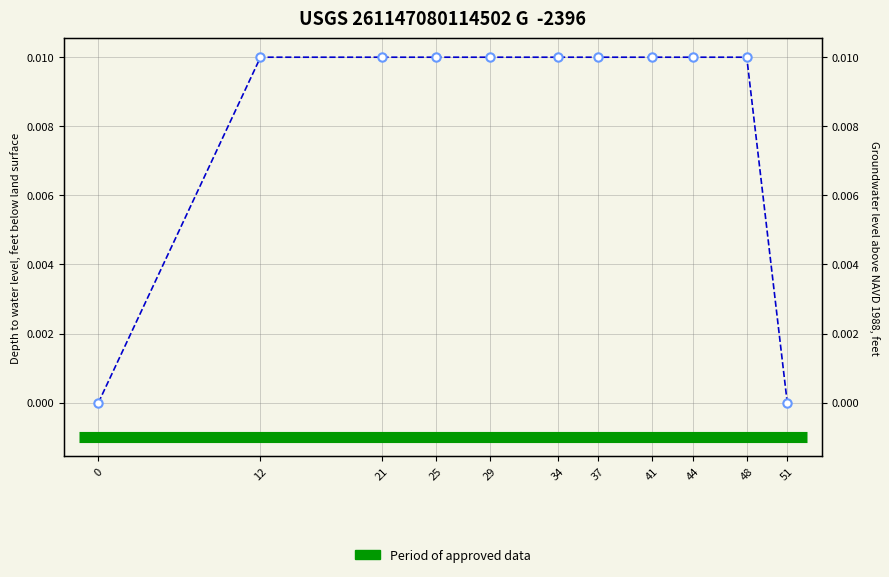

At which category does the chart reach its peak across all series?

12